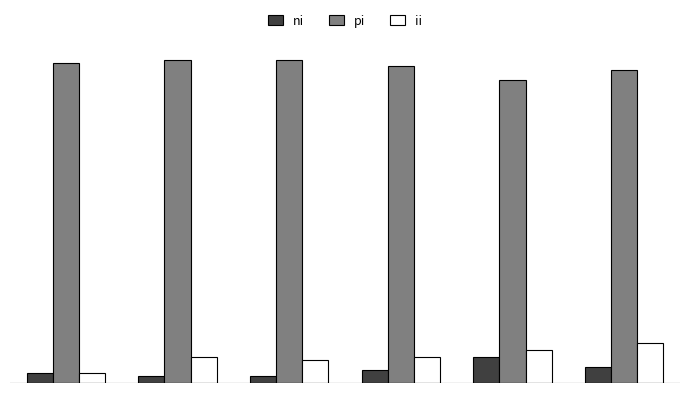

What are all the series names shown in the legend?

ni, pi, ii